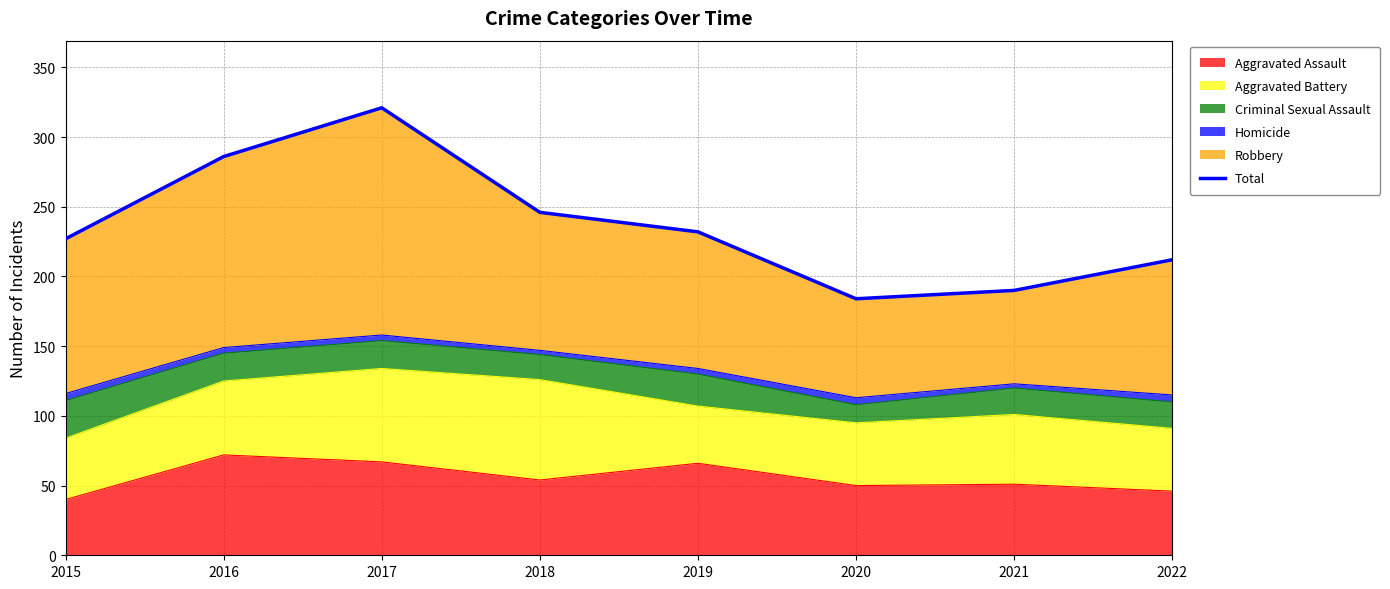

What is the difference between the second highest and minimum values?

102